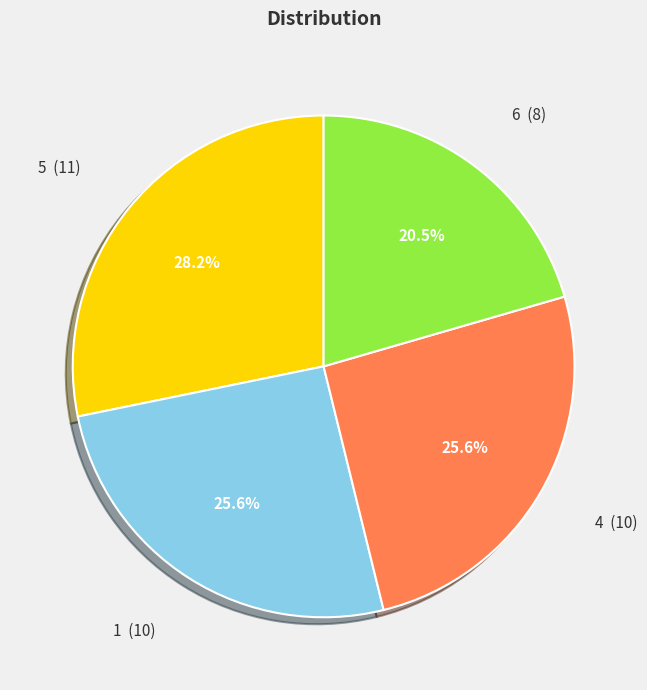

To the nearest percent, what portion does 4 represent?

26%